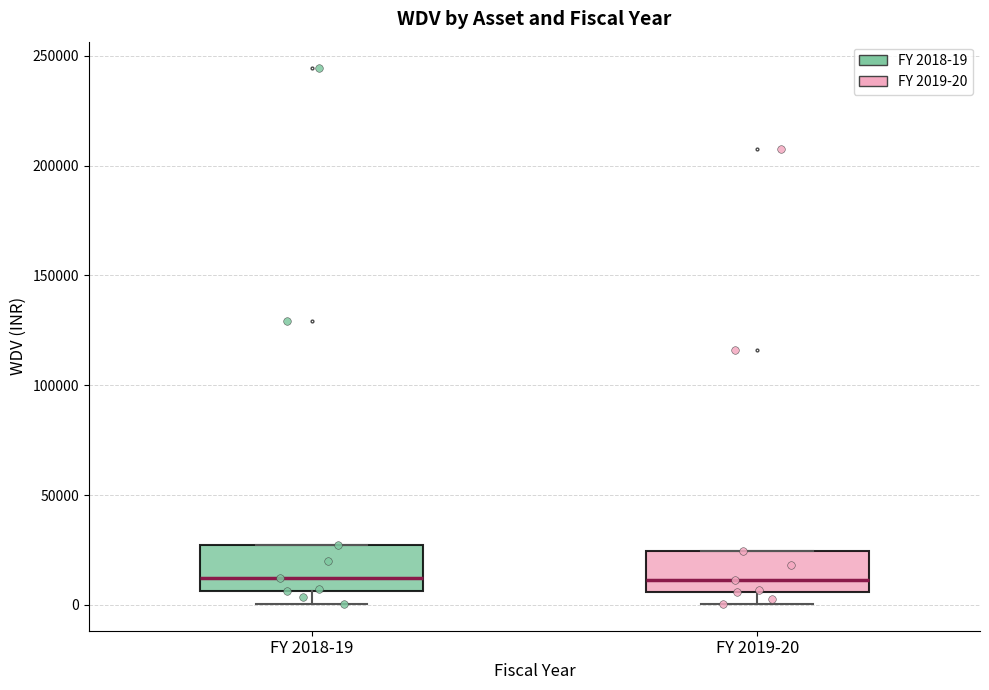

Where does the median line of the box for FY 2019-20 sit on the y-axis? The values are not printed on the chart, so give them approximately, as read against the axis.

10000